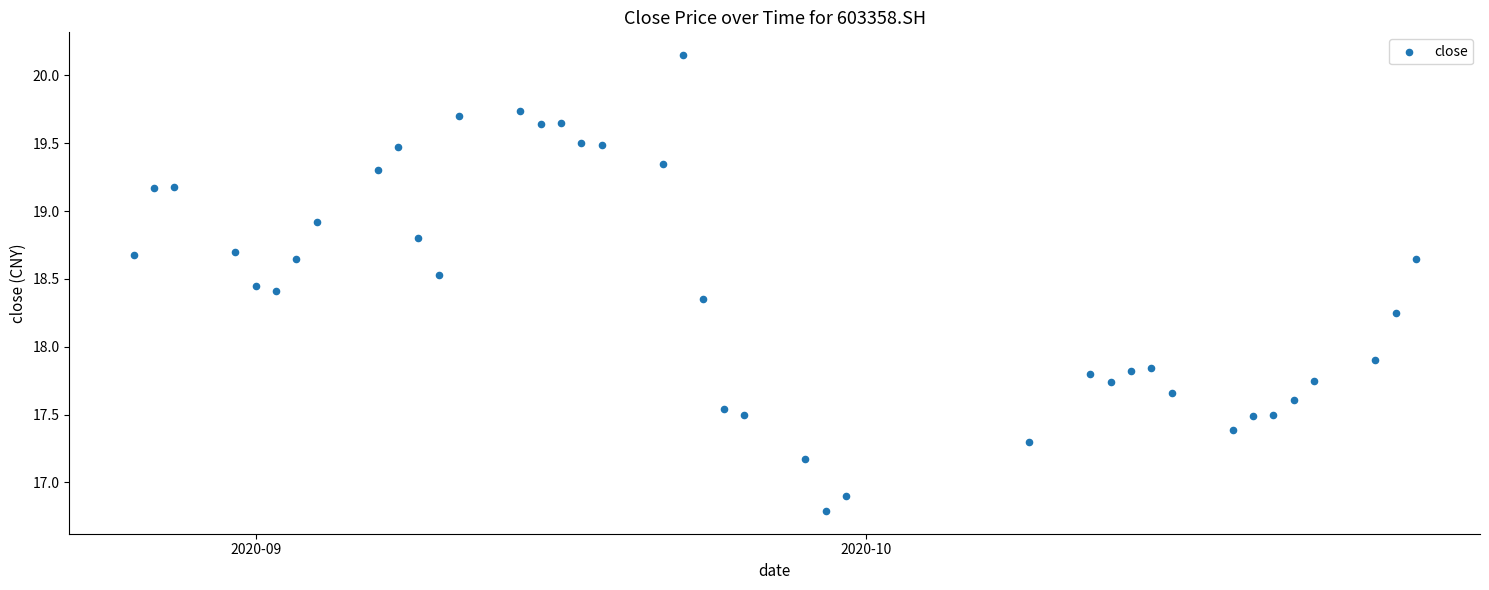

What is the range of Y values (max minus min)?

3.4